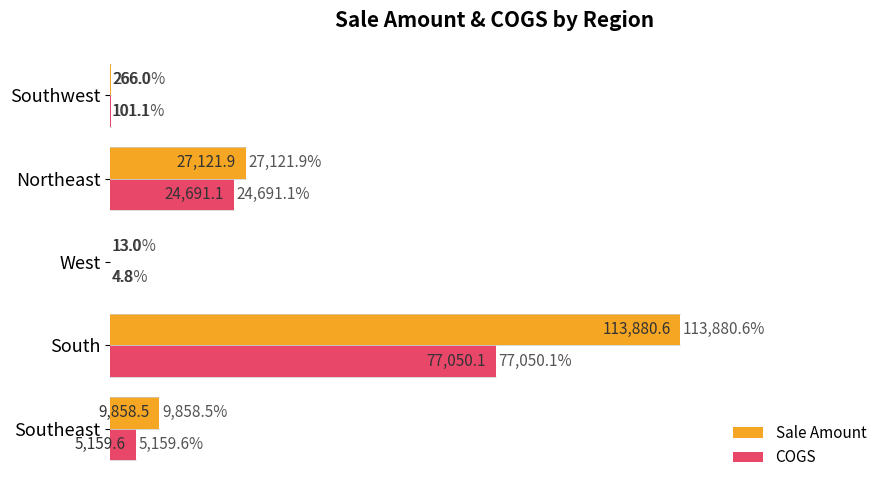

Which category has the highest value in the COGS series?

South